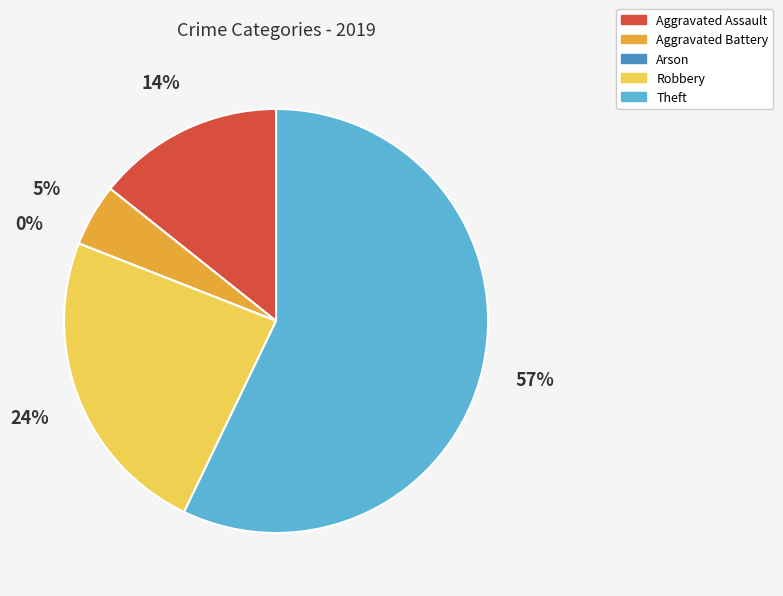

What is the smallest slice in the pie chart?

Arson